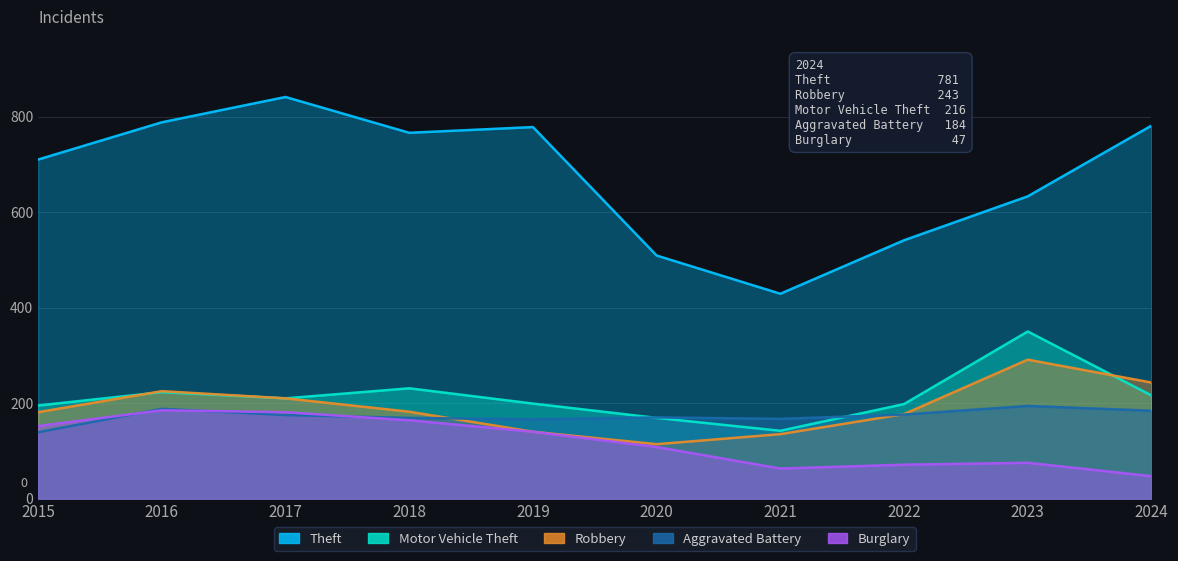

True or false: Theft has more than 1 points higher than both neighbors.

True